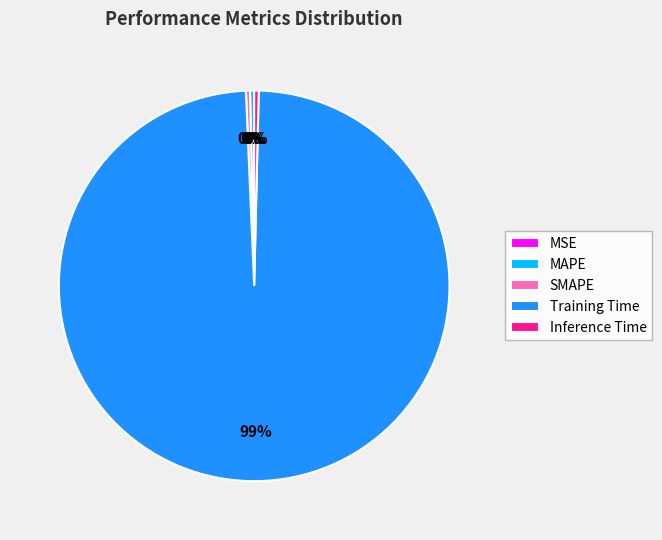

Does SMAPE account for over 50% of the chart?

No